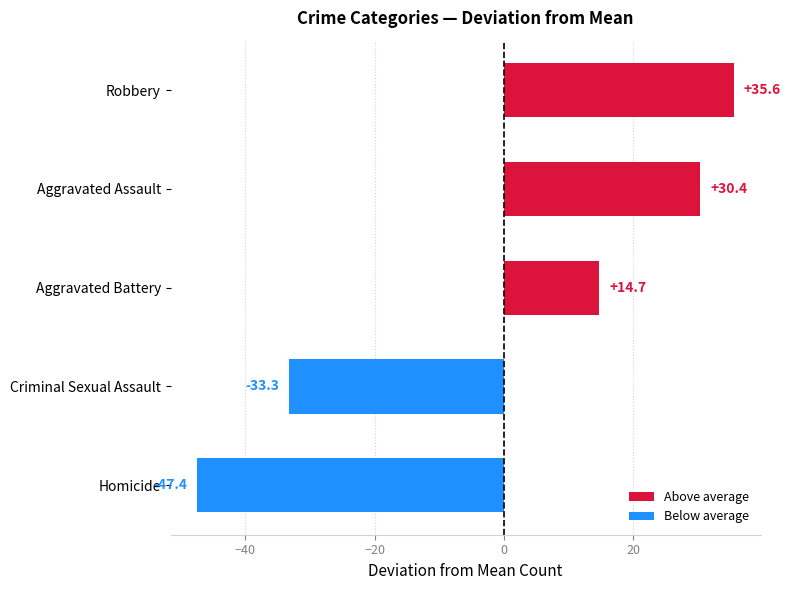

List the labels in order of value, smallest first.

Homicide, Criminal Sexual Assault, Aggravated Battery, Aggravated Assault, Robbery